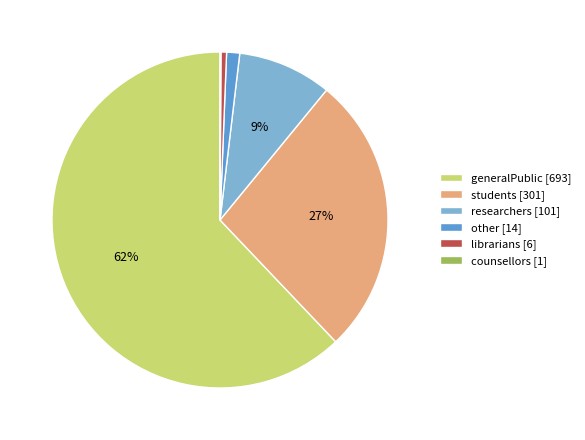

What percentage is the students slice, to the nearest percent?

27%